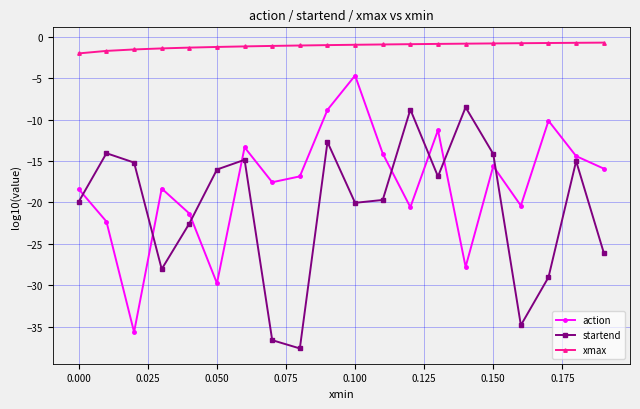

What is the value of the action point at the 20th from the left?

-15.9